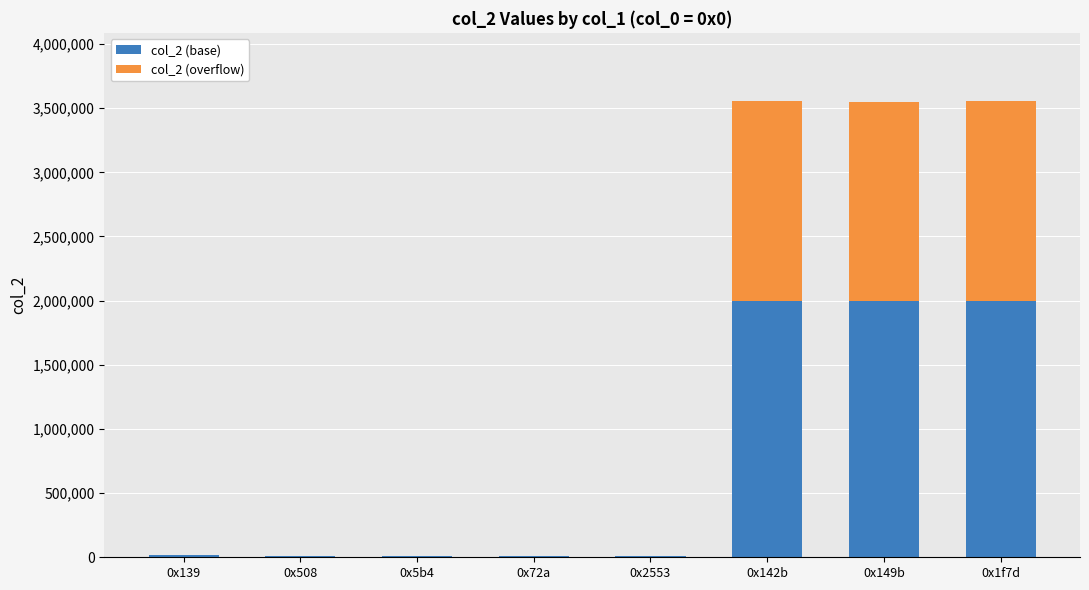

Are the bars grouped side by side (vs. stacked)?

No